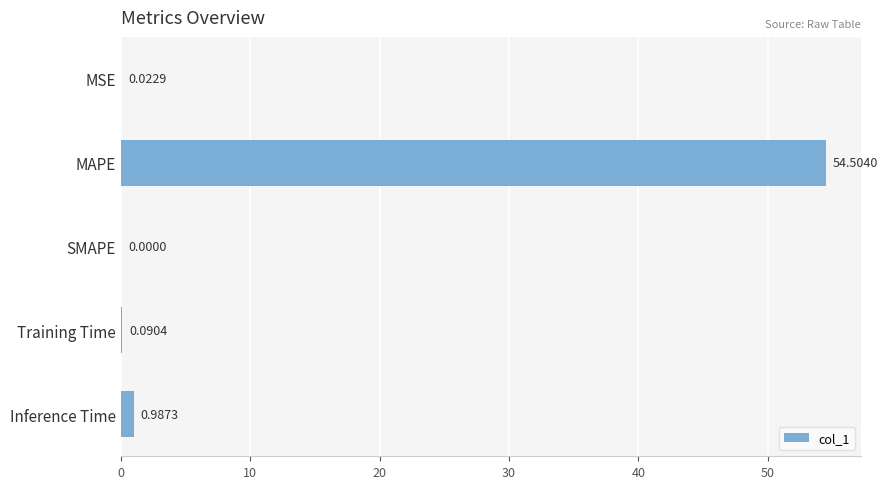

At which category does the chart reach its peak across all series?

MAPE